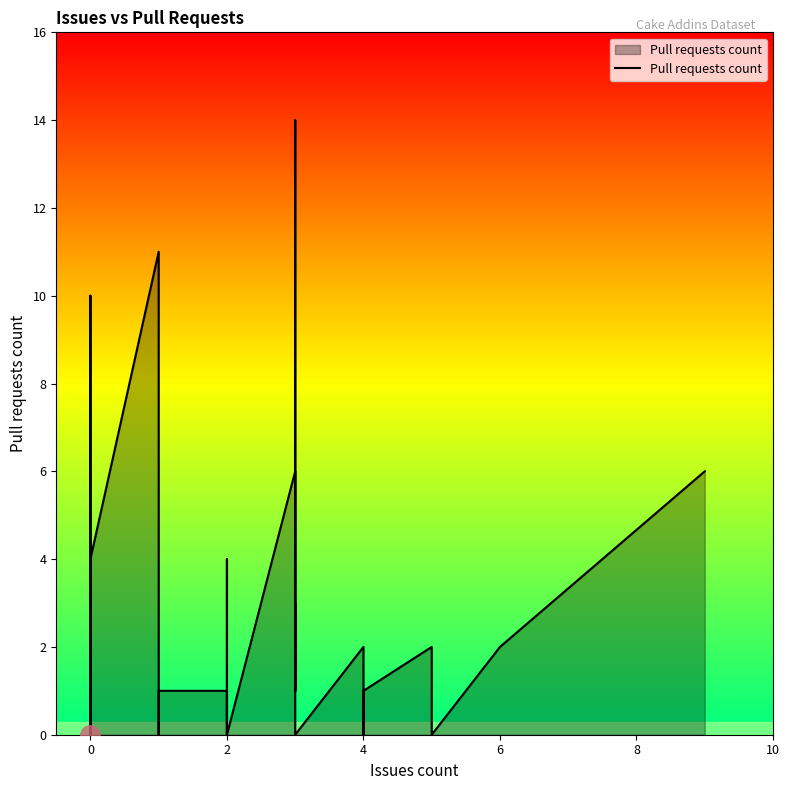

Which category has the lowest value across all series?

2